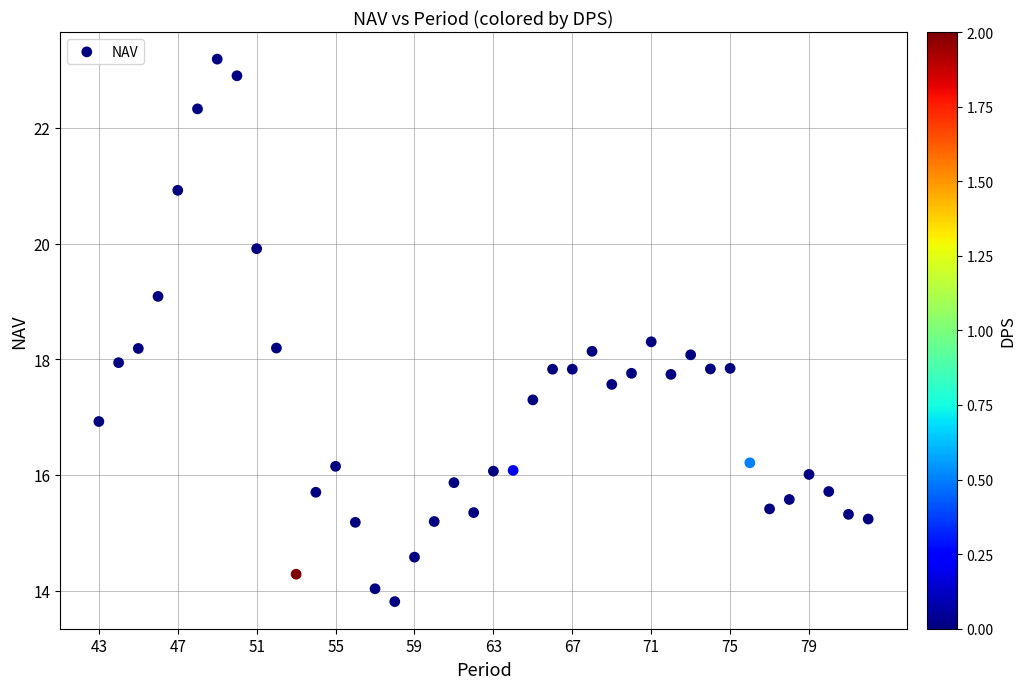

What is the range of Y values (max minus min)?

9.4